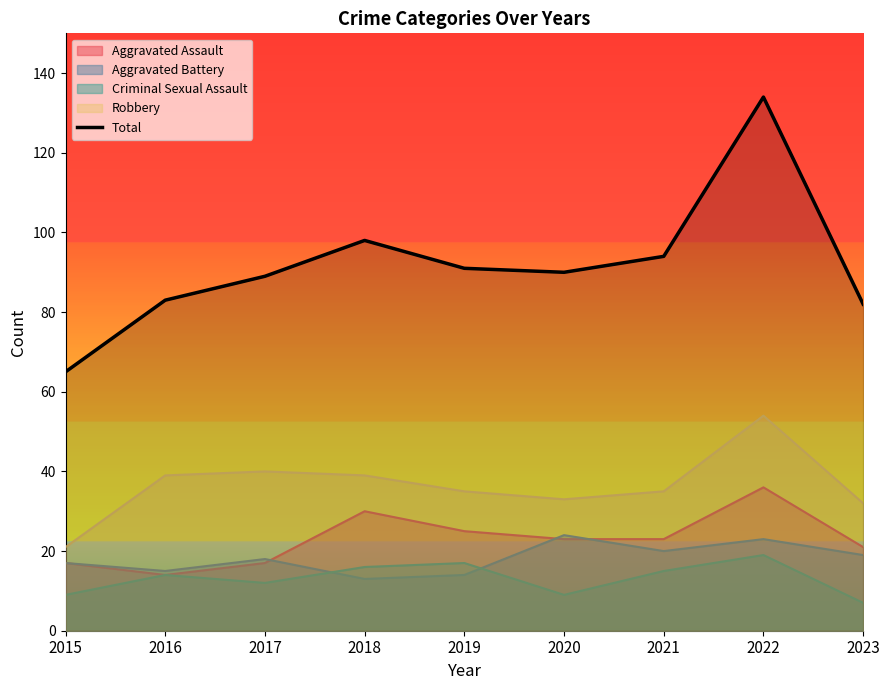

Which category has the highest value across all series?

2022